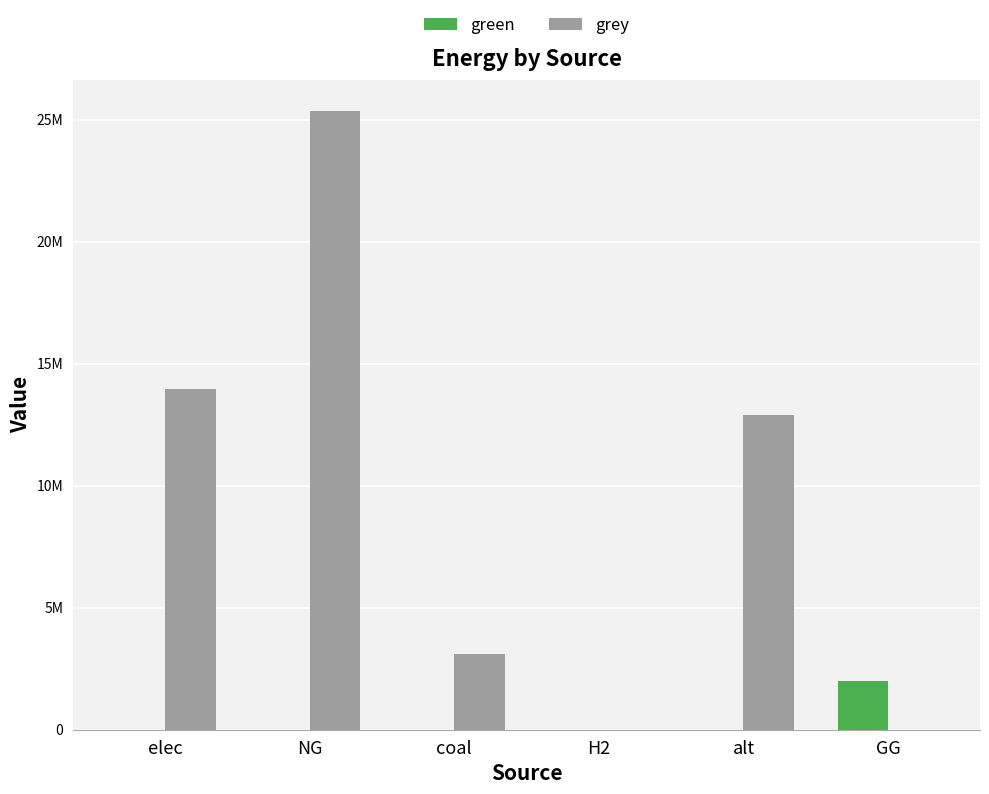

What are all the series names shown in the legend?

green, grey